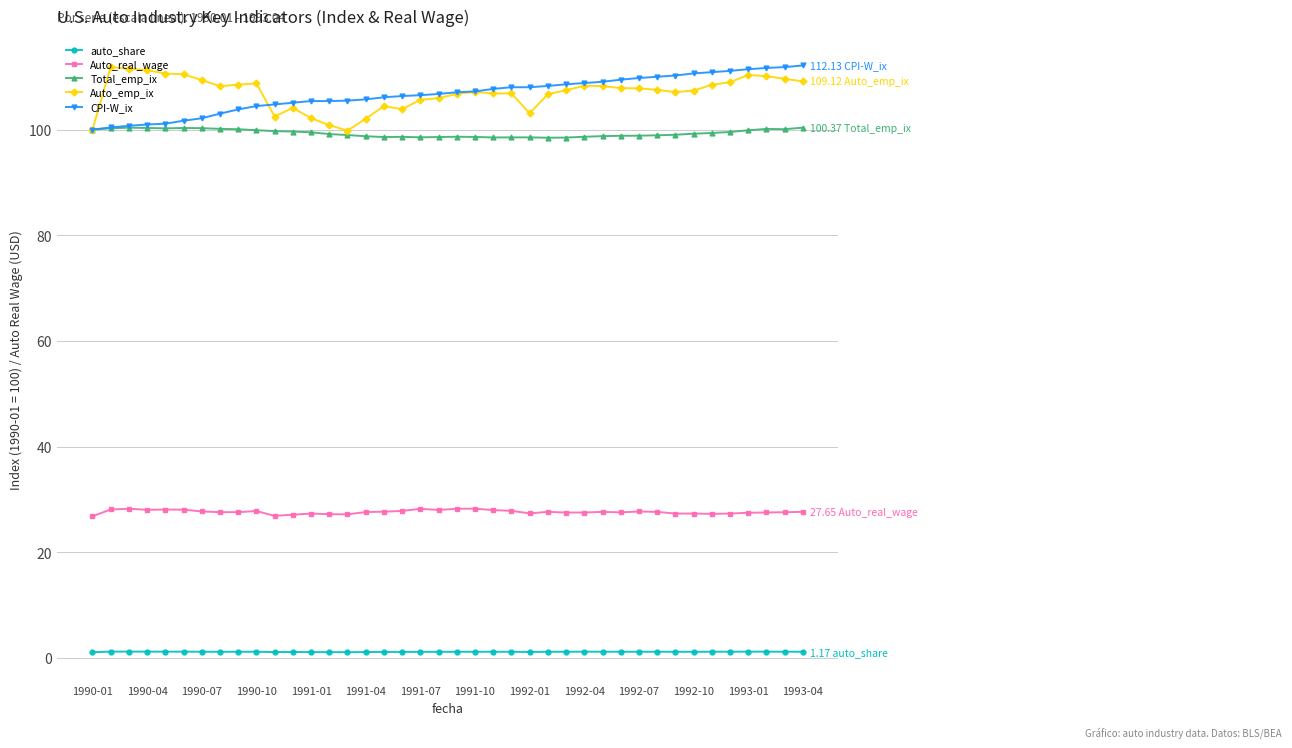

Is this an area chart (filled region under the line)?

No